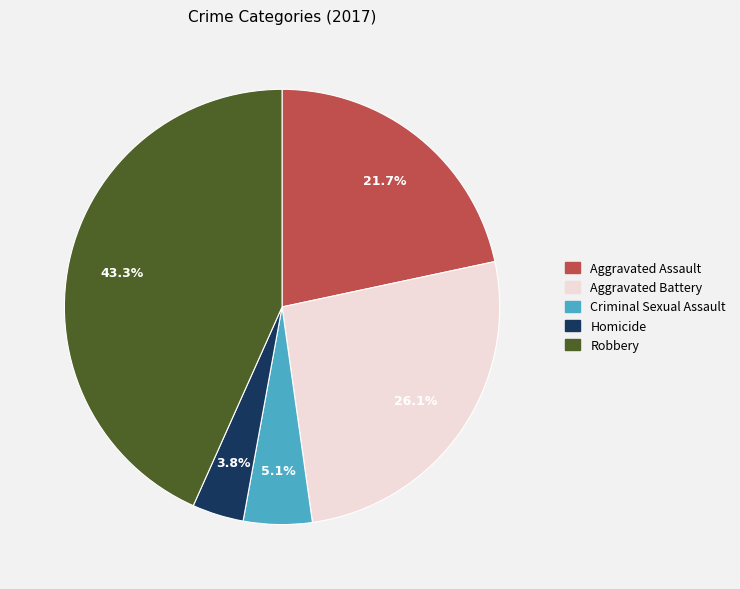

To the nearest percent, what percentage of the pie is Aggravated Battery?

26%